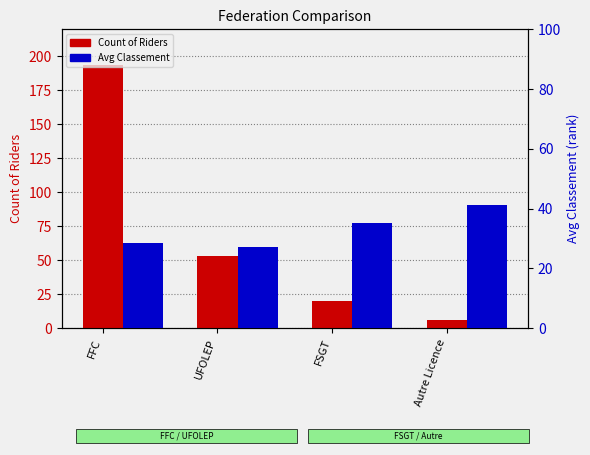

Reading left to right, transcribe all the data shown in this chart.

Count of Riders: FFC=194.0	UFOLEP=53.0	FSGT=20.0	Autre Licence=6.0
Avg Classement: FFC=28.4	UFOLEP=27.1	FSGT=35.2	Autre Licence=41.3